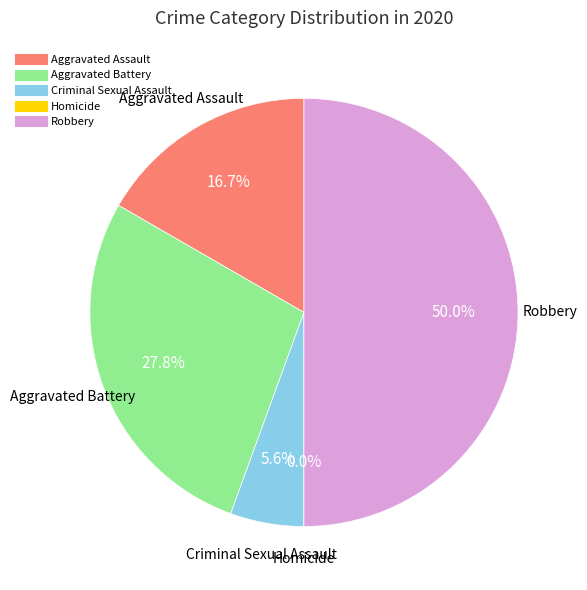

Combined, do Aggravated Assault and Criminal Sexual Assault account for over 50%?

No